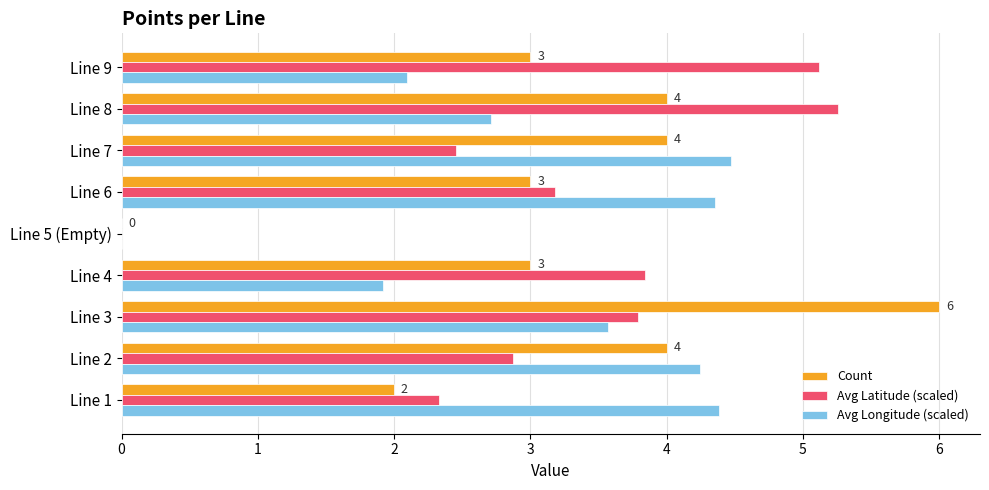

Between Line 5 (Empty) and Line 8, which series saw the biggest shift?

Avg Latitude (scaled)